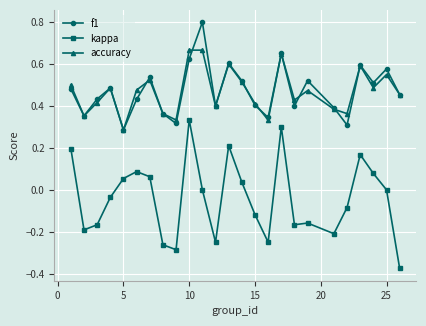

List the series in order of their peak value, highest first.

f1, accuracy, kappa